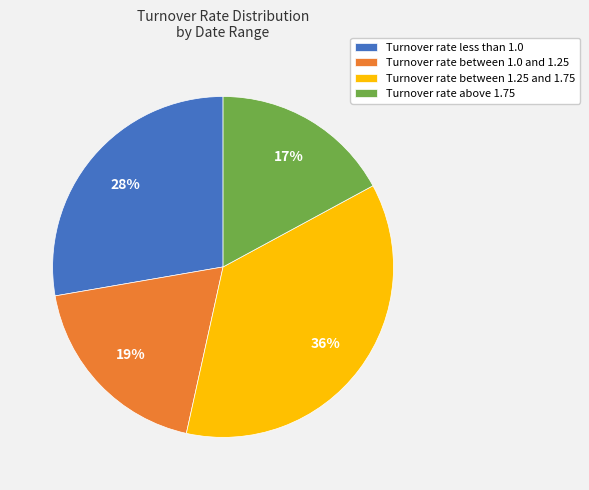

To the nearest percent, what portion does Turnover rate above 1.75 represent?

17%